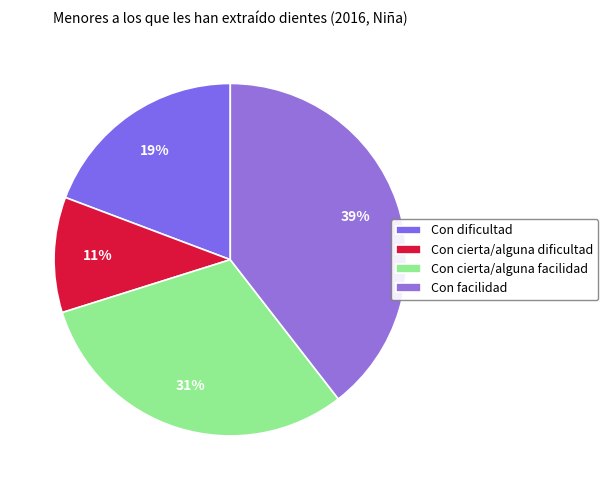

What percentage is the Con dificultad slice, to the nearest percent?

19%